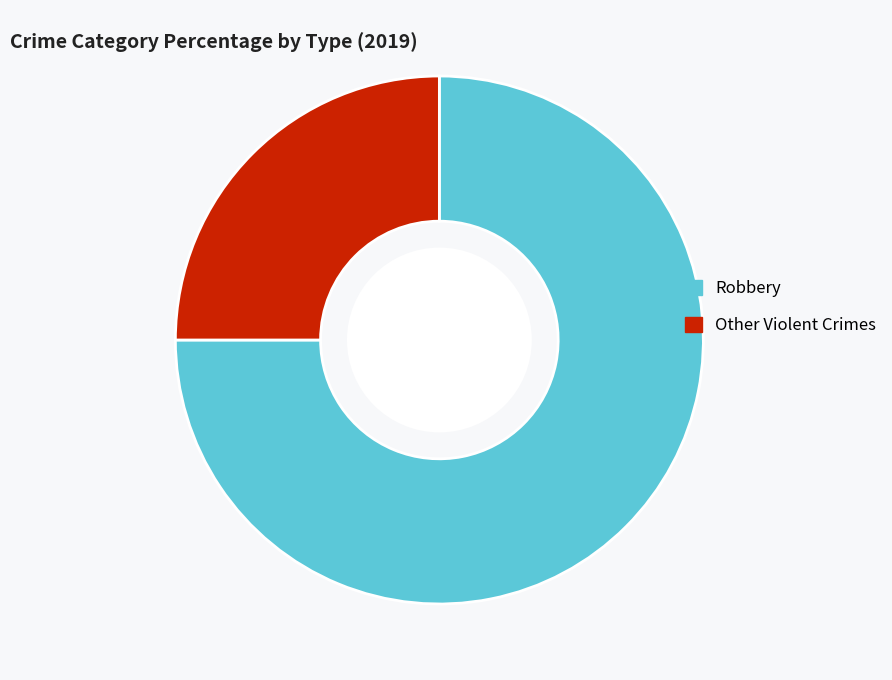

Between Other Violent Crimes and Robbery, which is larger?

Robbery